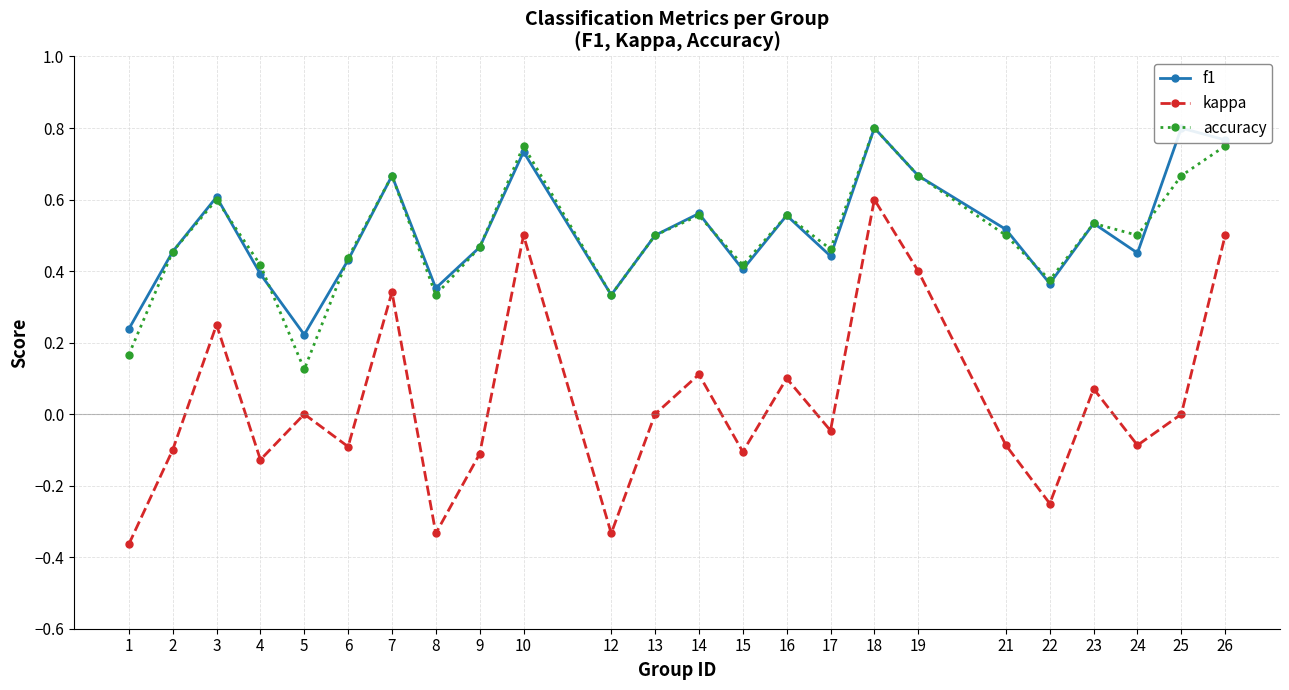

Which label corresponds to the largest value in the chart?

25